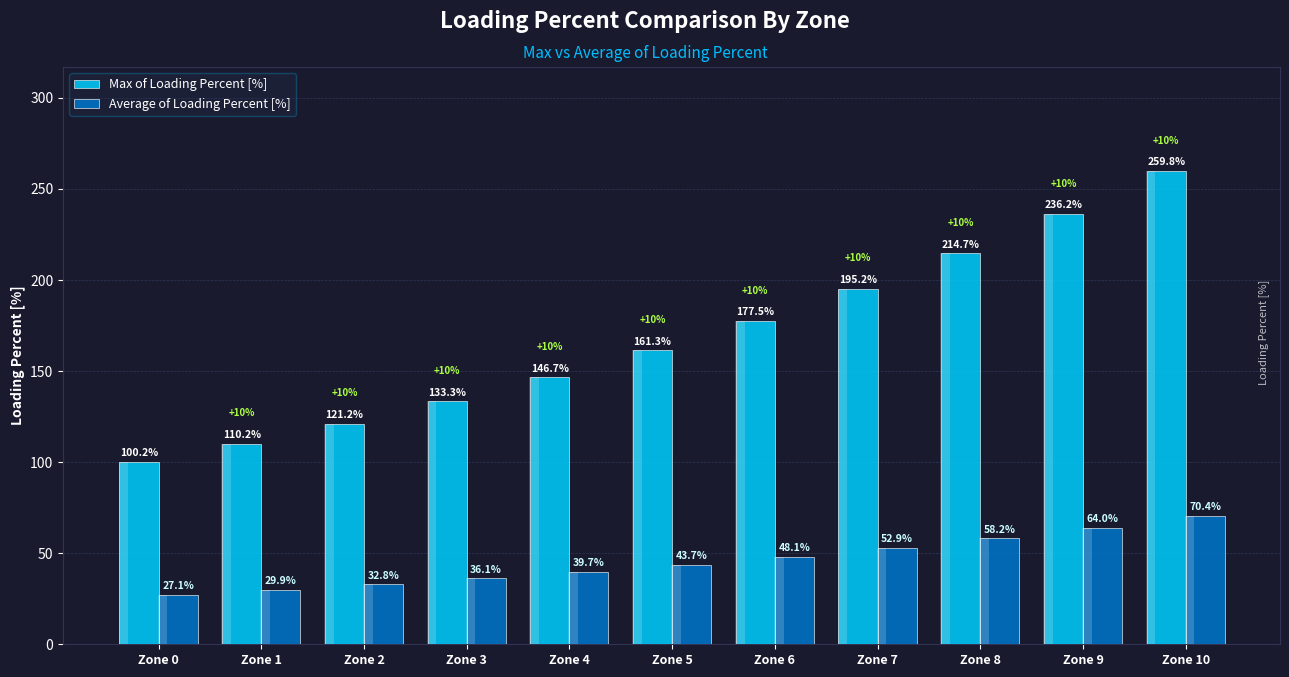

The Max of Loading Percent [%] series shows 61.4 at Zone 3. True or false?

False